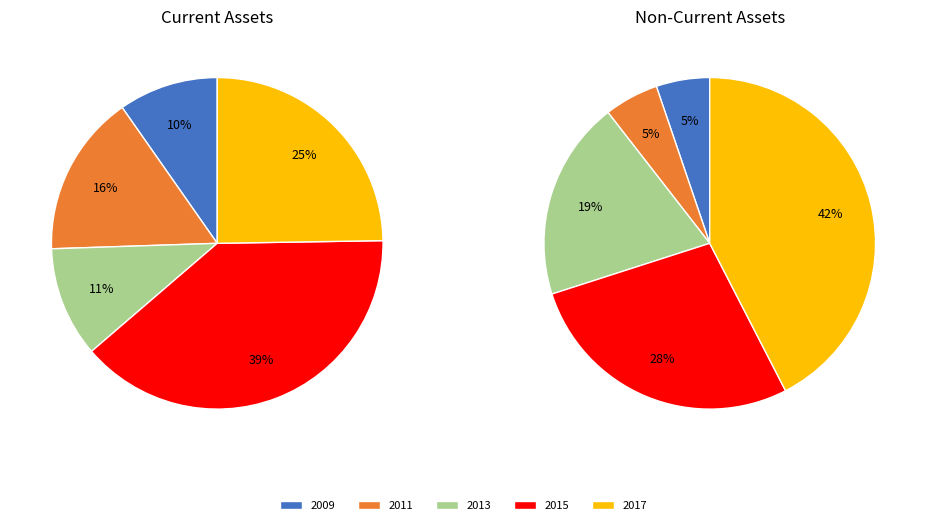

Which slice is the smallest?

2009